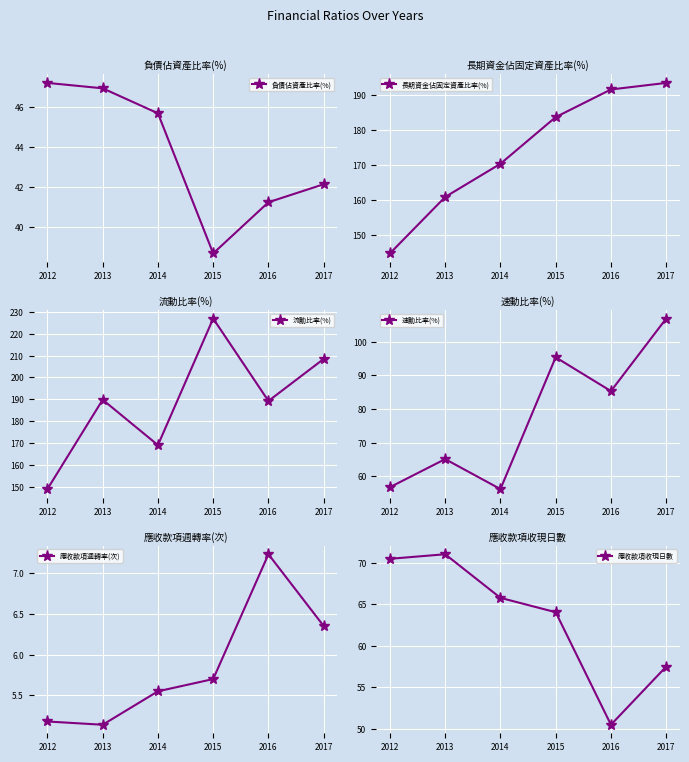

True or false: 流動比率(%) and 負債佔資產比率(%) intersect in this chart.

False